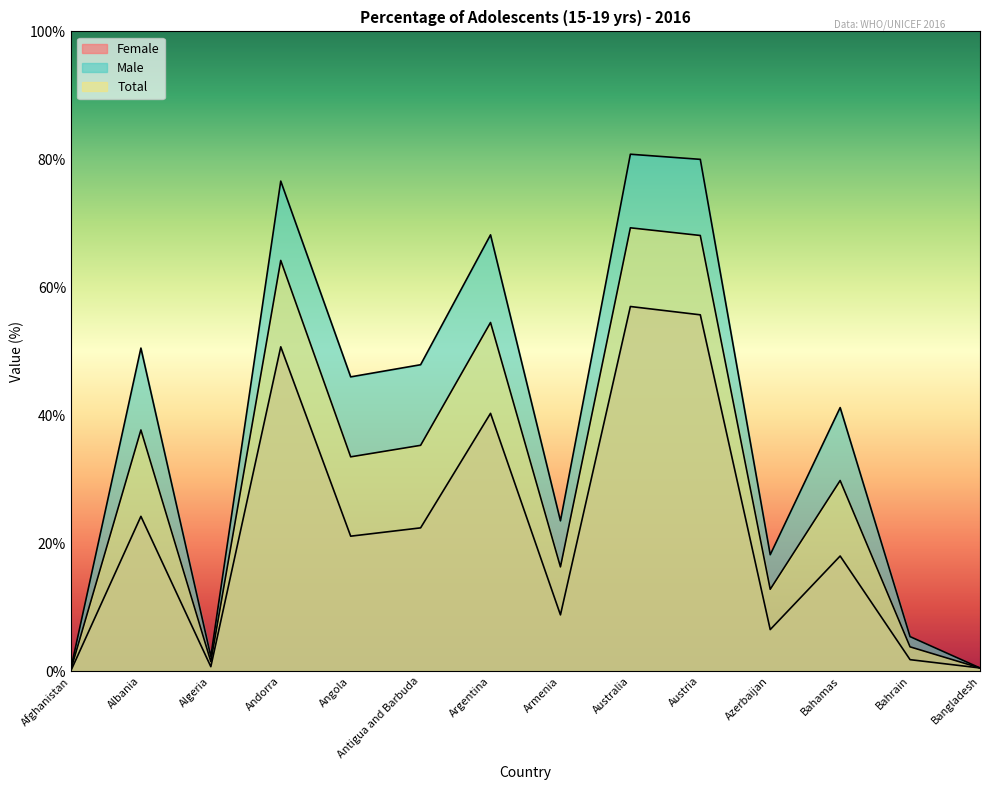

How many lines are shown in the chart?

3